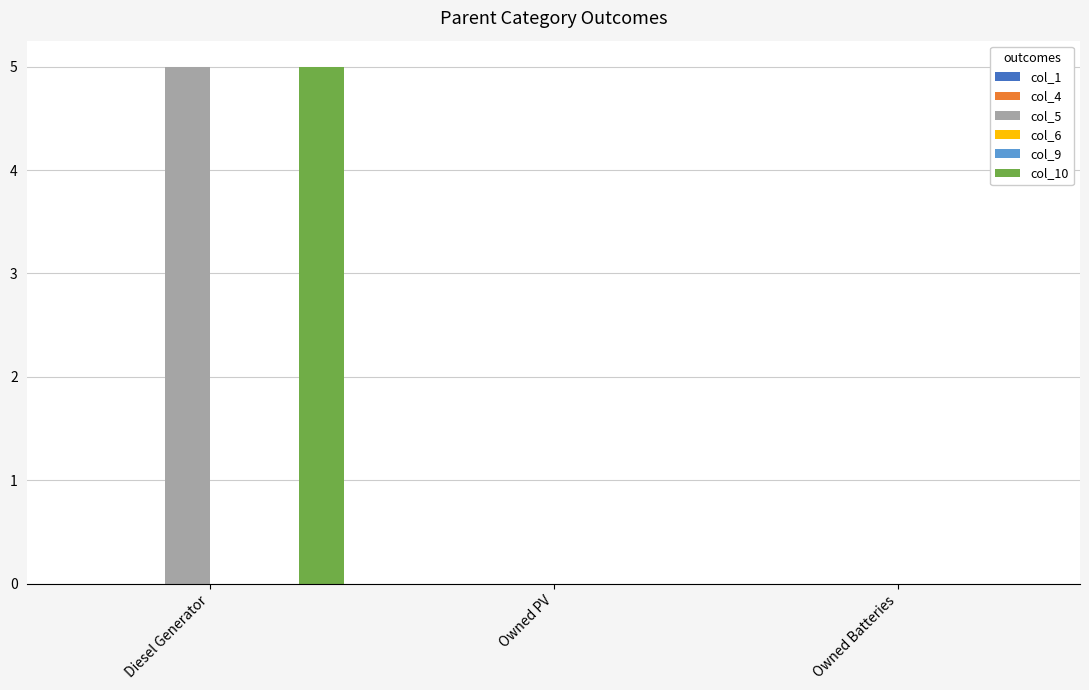

The value of col_10 at Diesel Generator is 1.3. True or false?

False